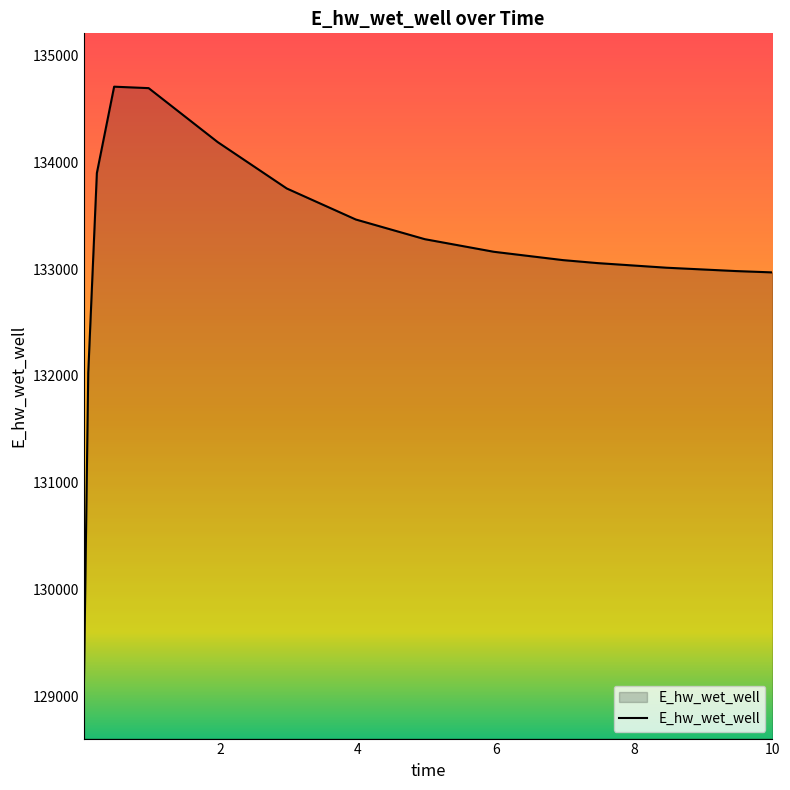

What is the difference between the maximum and minimum values?

5610.3